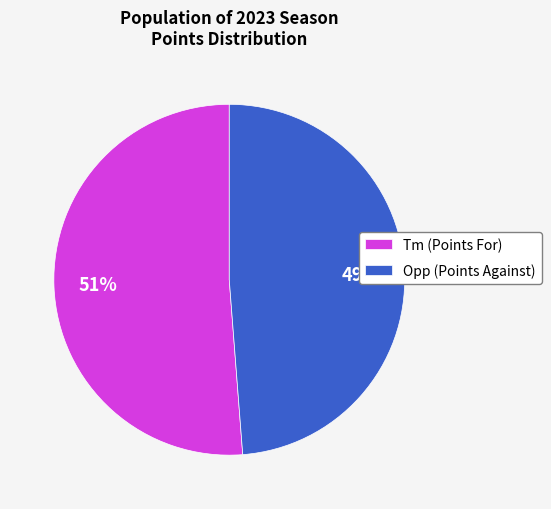

Which slice represents more than half of the pie?

Tm (Points For)